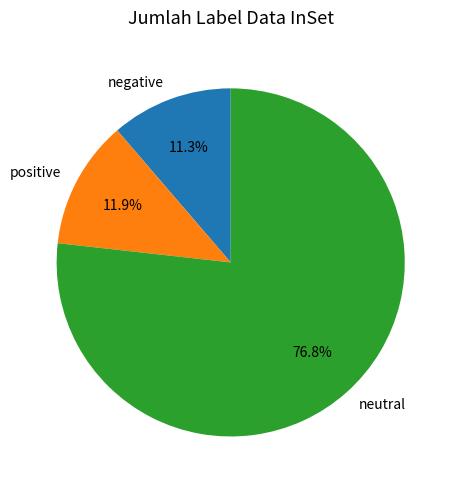

What is the total percentage of negative and neutral?

88.1%